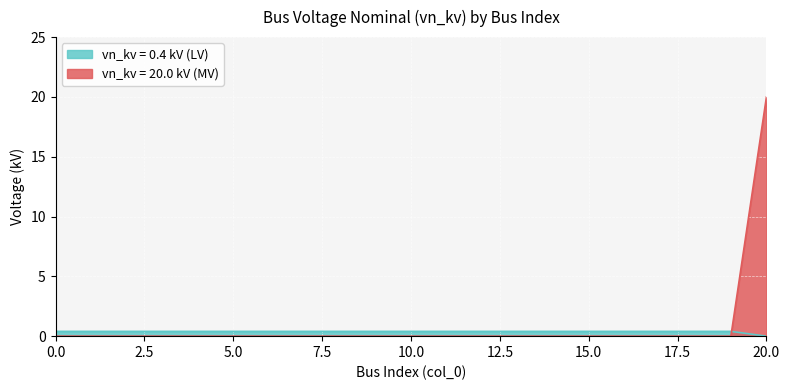

At which label is the value closest to 0?

20